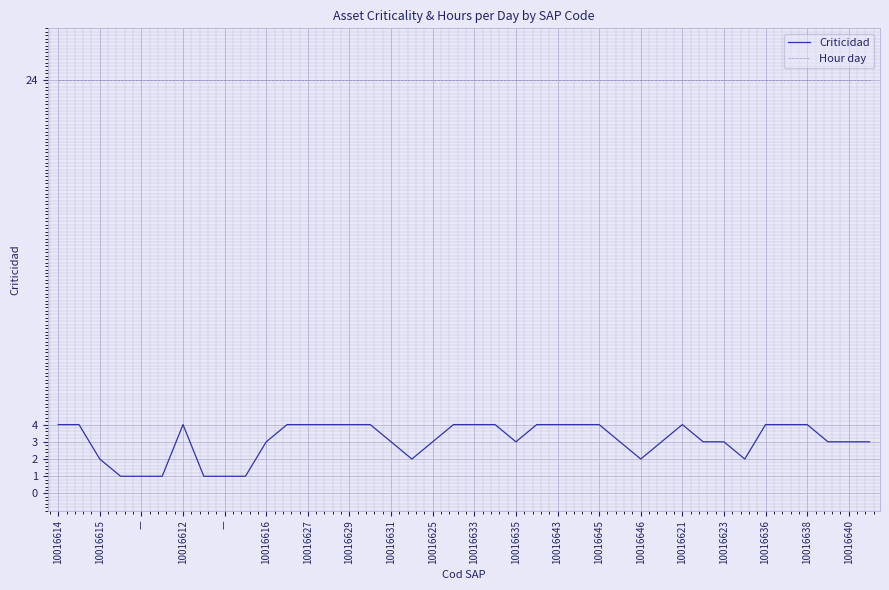

List the series in order of their peak value, lowest first.

Criticidad, Hour day